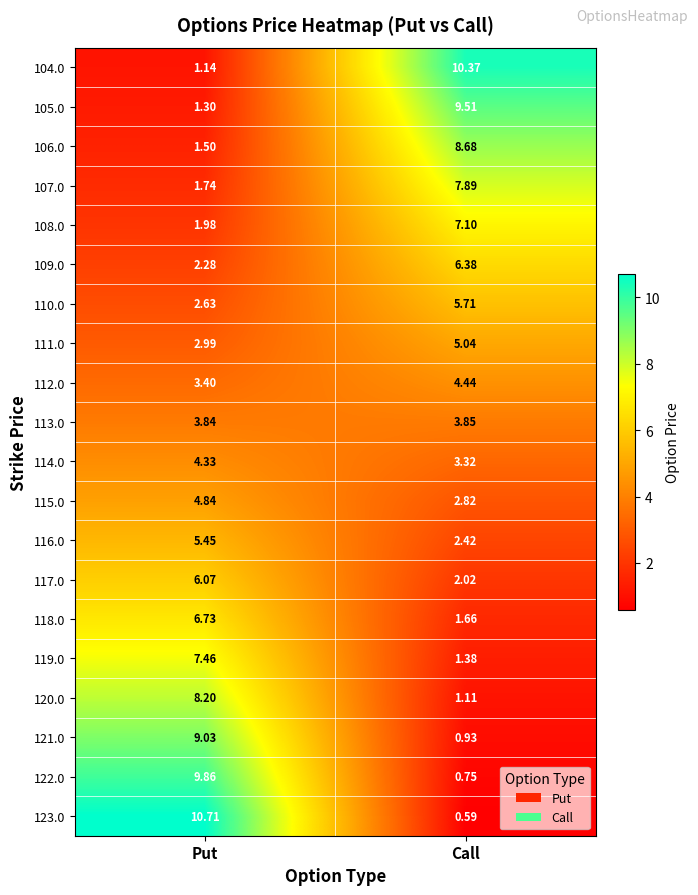

At which label is 108.0 closest to 4?

Put